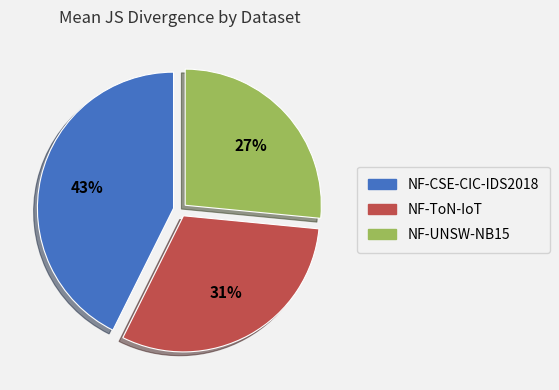

Is the sum of NF-CSE-CIC-IDS2018 and NF-UNSW-NB15 greater than half?

Yes